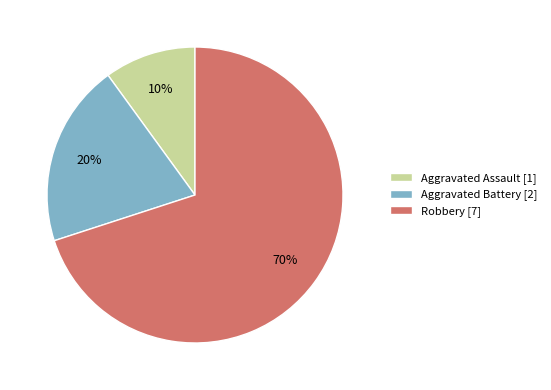

To the nearest percent, what is the difference between the Aggravated Assault and Aggravated Battery slice percentages?

10%